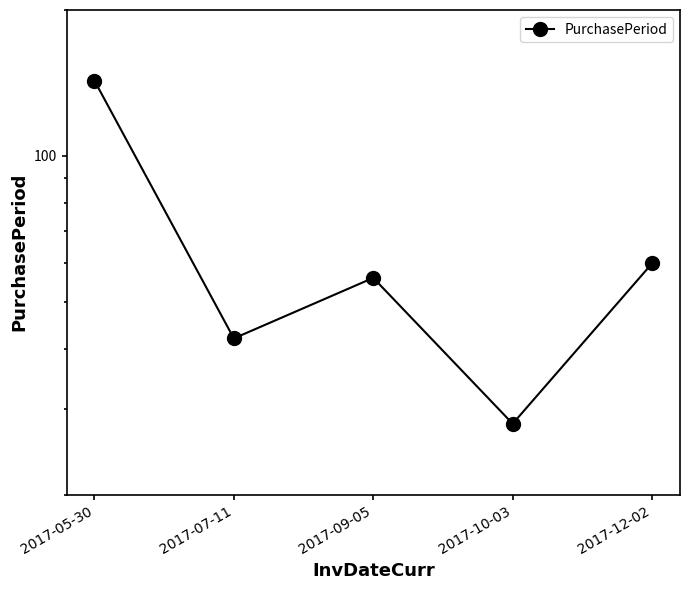

What position from the left is 2017-12-02?

5